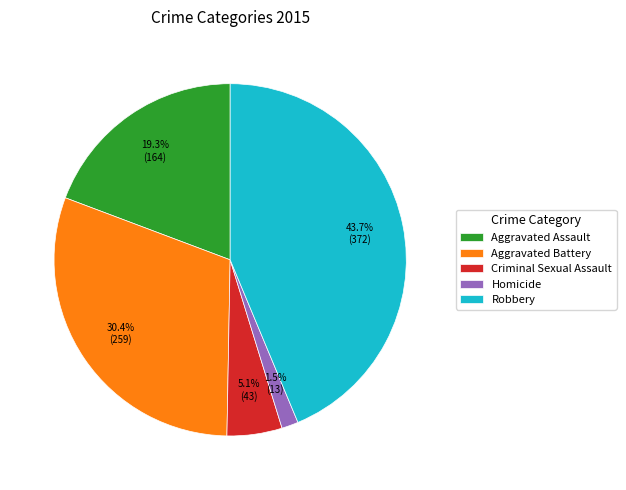

Is the sum of Aggravated Battery and Robbery greater than half?

Yes